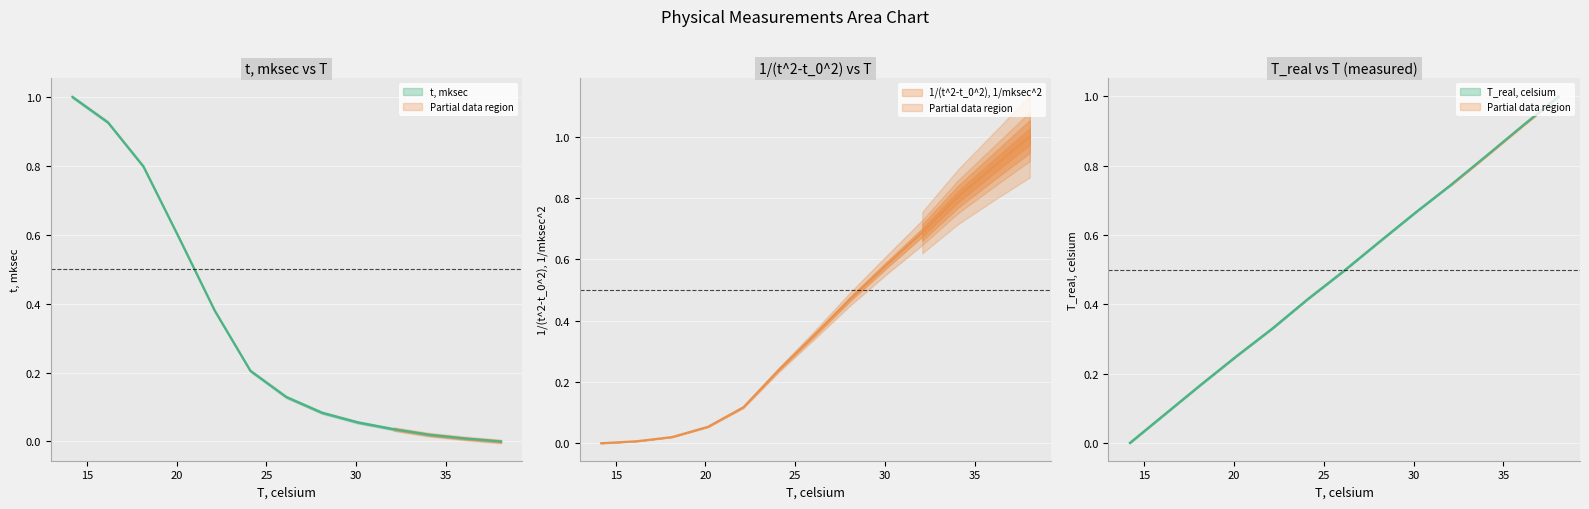

What is the average value of the t, mksec series?

0.3